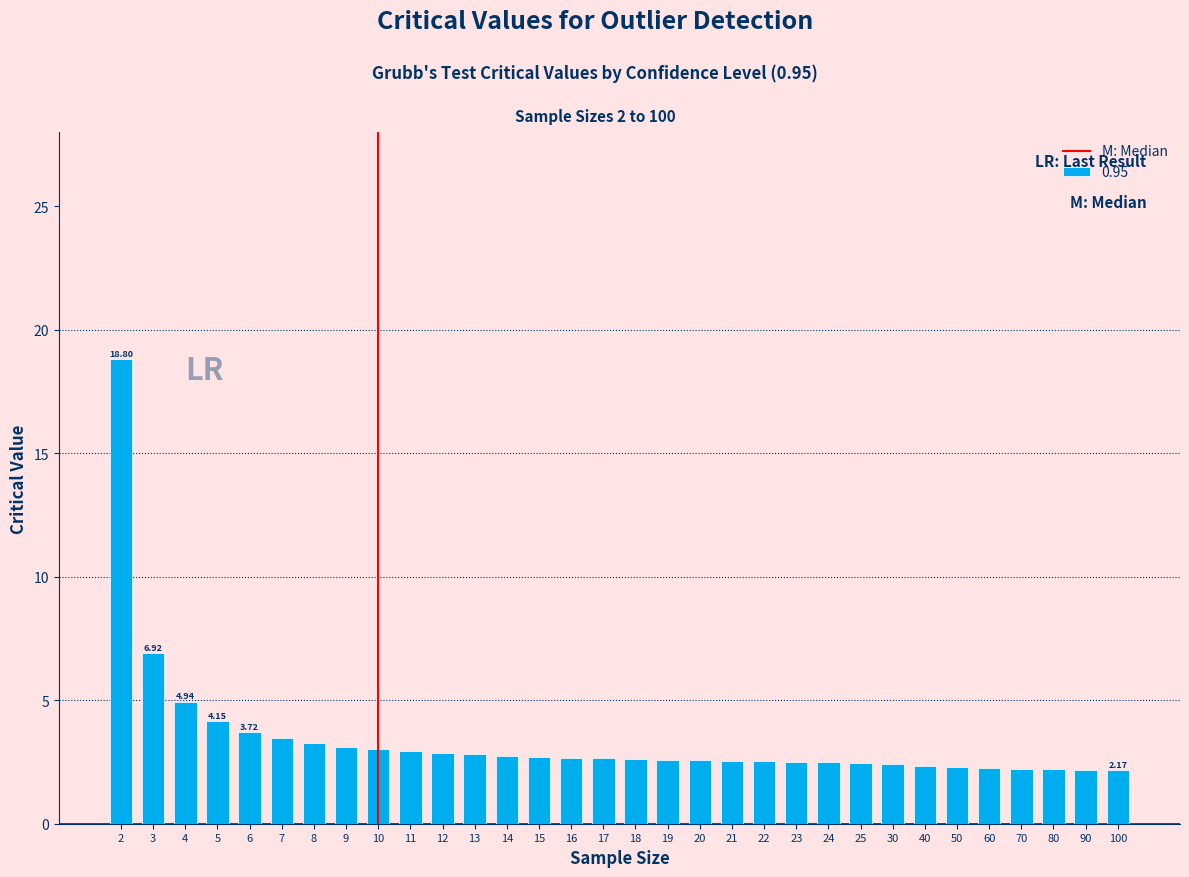

What is the average value?

3.4